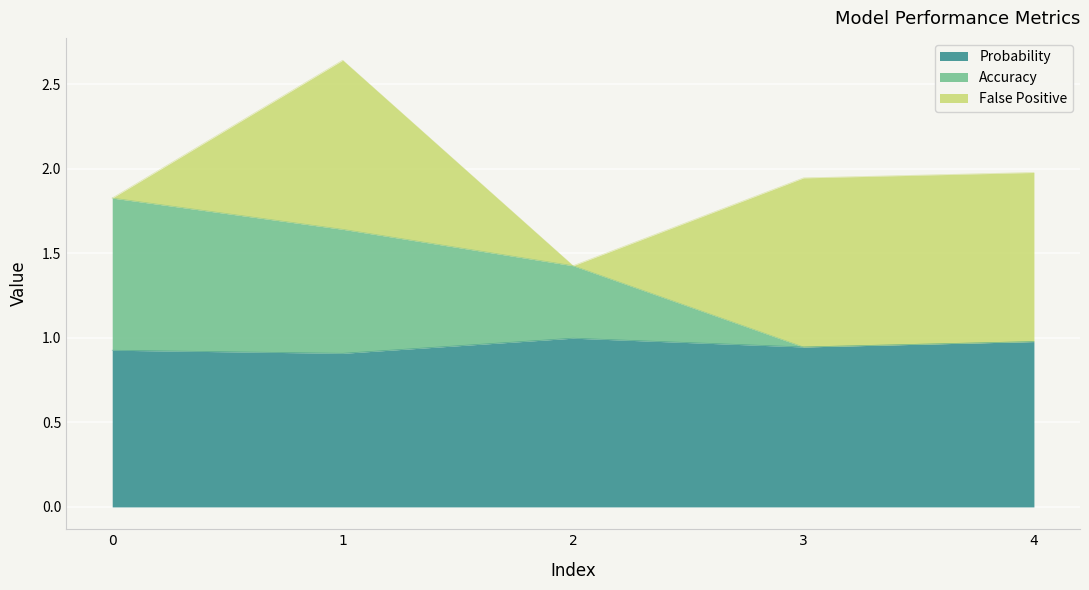

What are all the series names shown in the legend?

Probability, Accuracy, False Positive